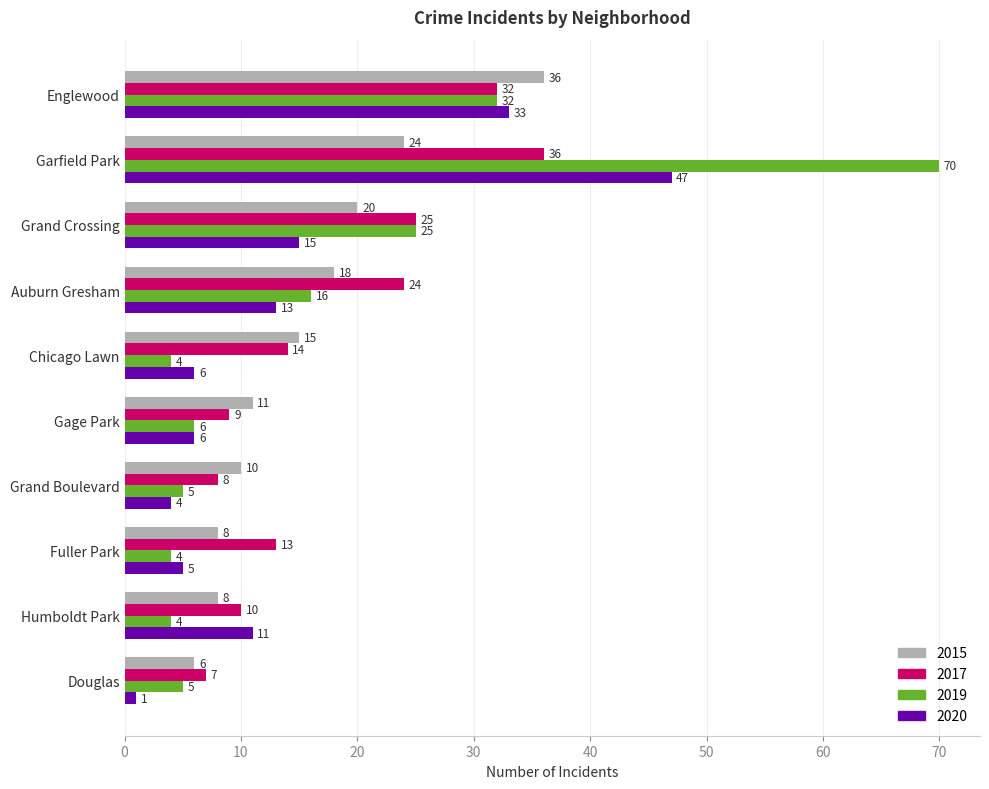

Which series has the widest spread of values?

2019